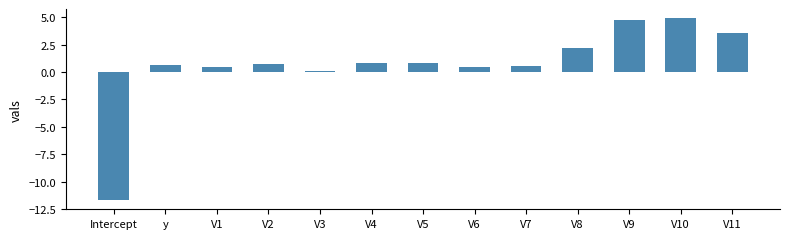

What is the difference between the values at V11 and V7?

3.0